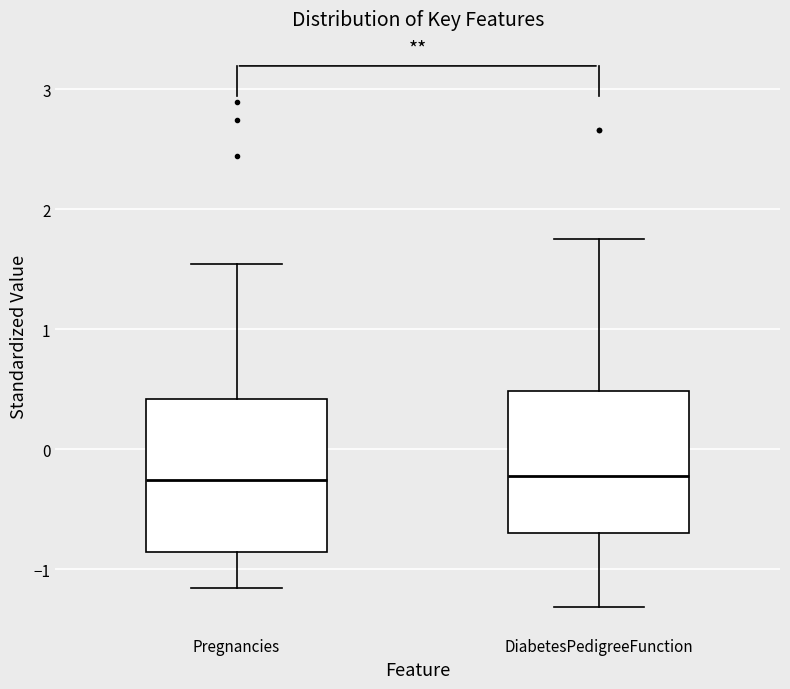

Where is the upper edge of the box for Pregnancies on the y-axis? The values are not printed on the chart, so give them approximately, as read against the axis.

0.4